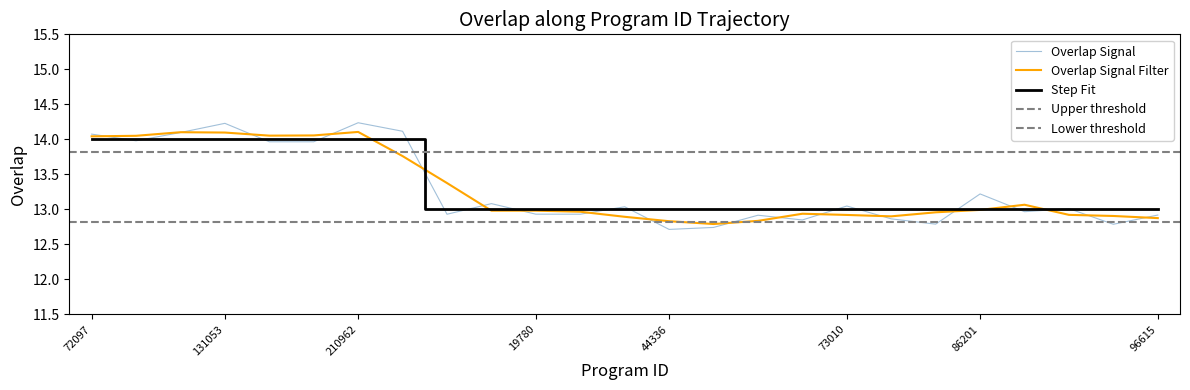

Which has a higher value, 93582 or 210962?

210962